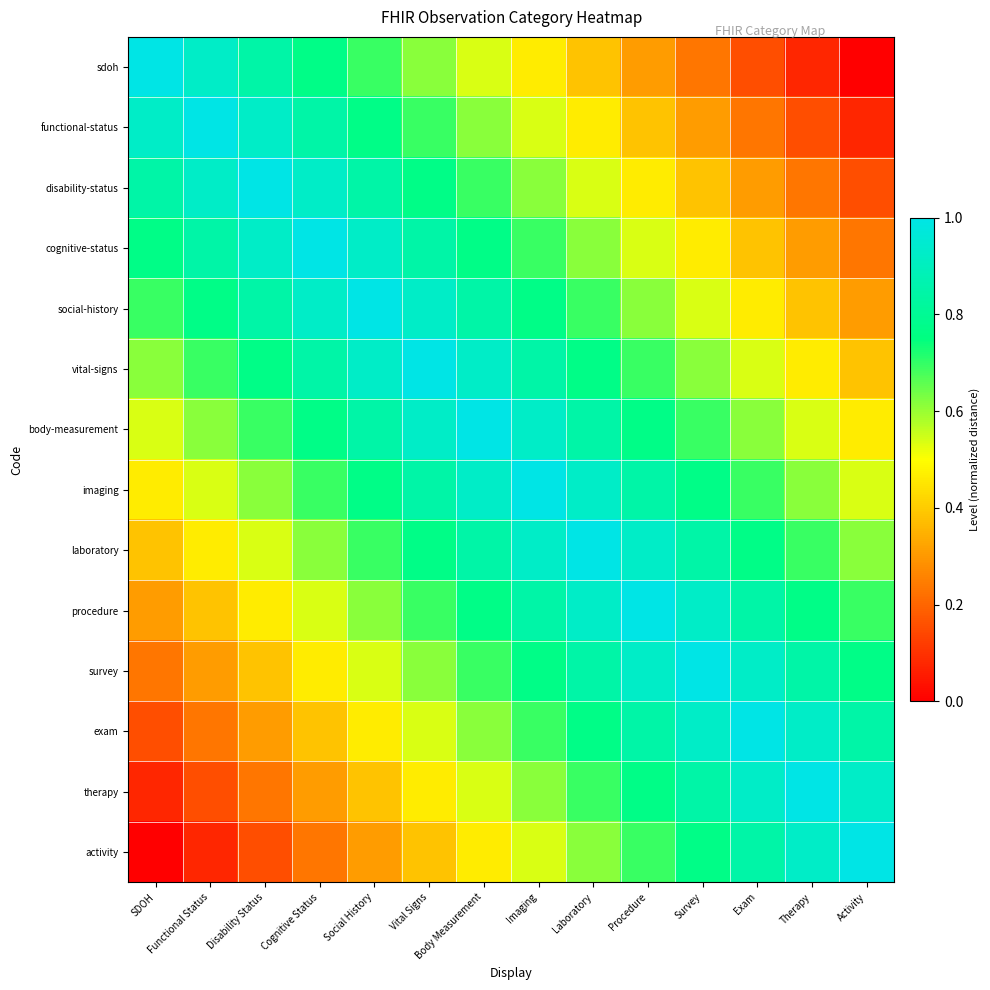

Which series has the largest range (max minus min)?

sdoh